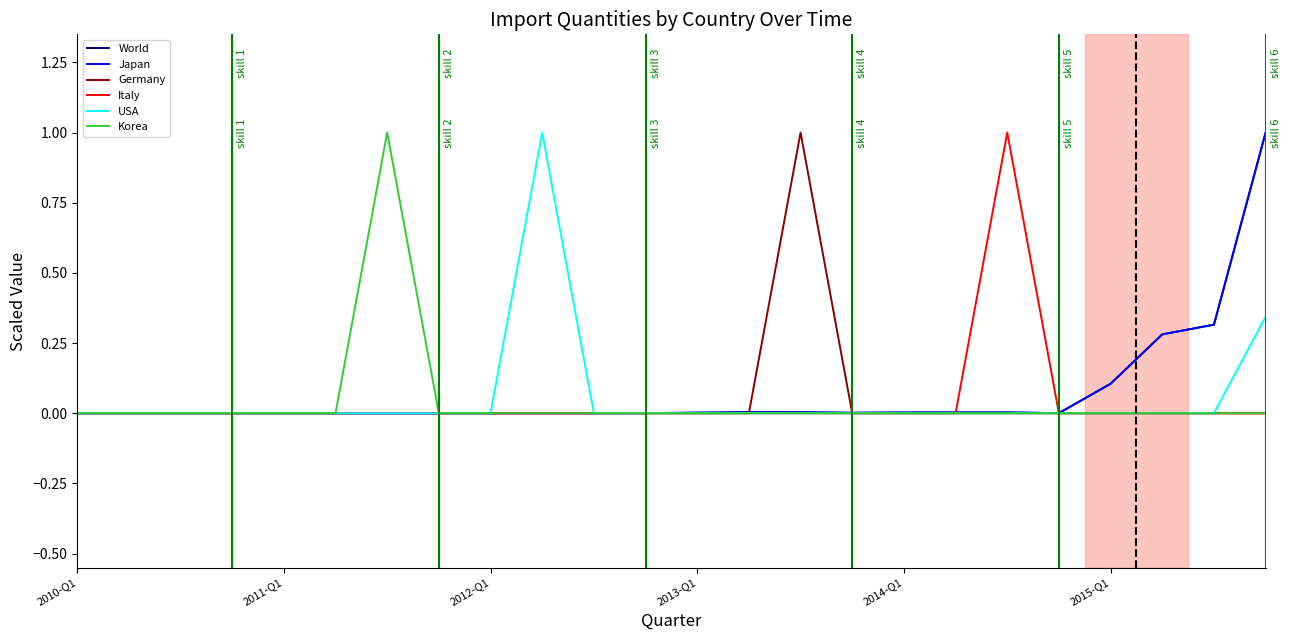

What is the maximum value for Germany?

1.0